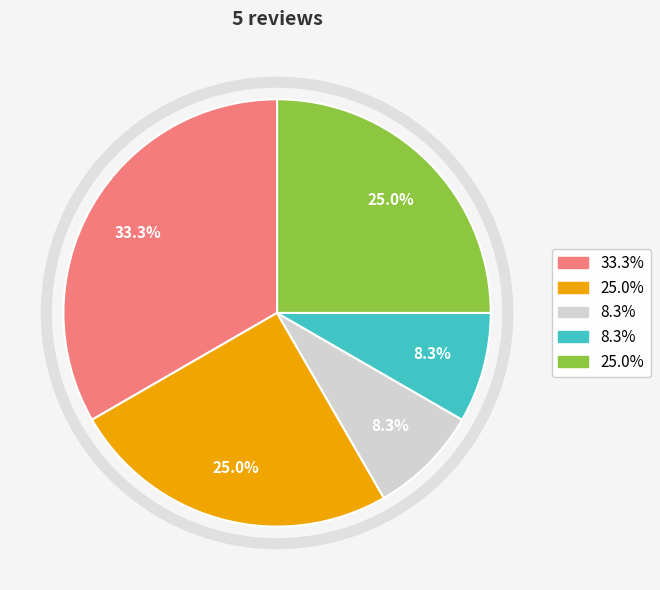

Does any single category account for the majority?

No